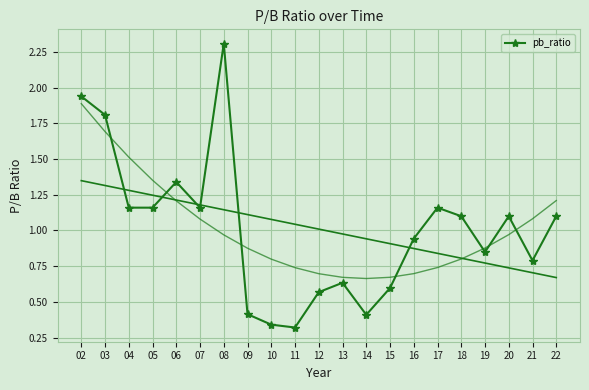

What is the change in value from 02 to 16?

-1.0